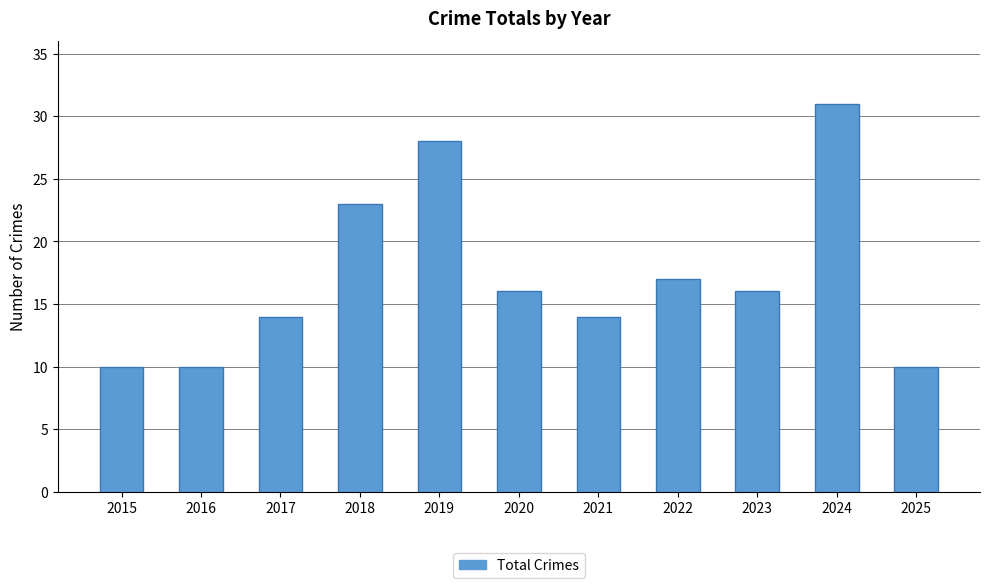

Which label corresponds to the largest value in the chart?

2024